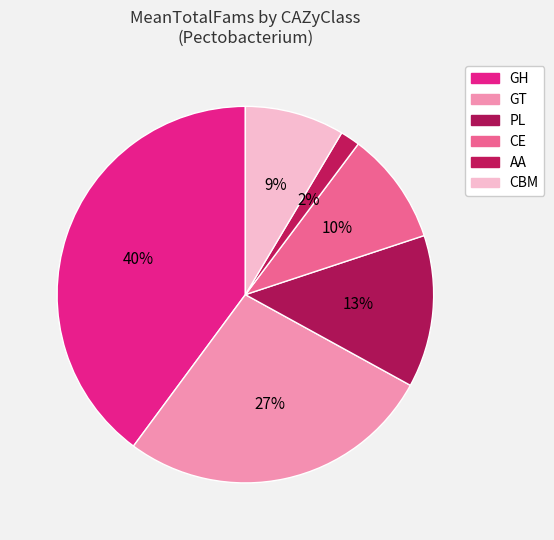

Does GH represent more than half of the total?

No